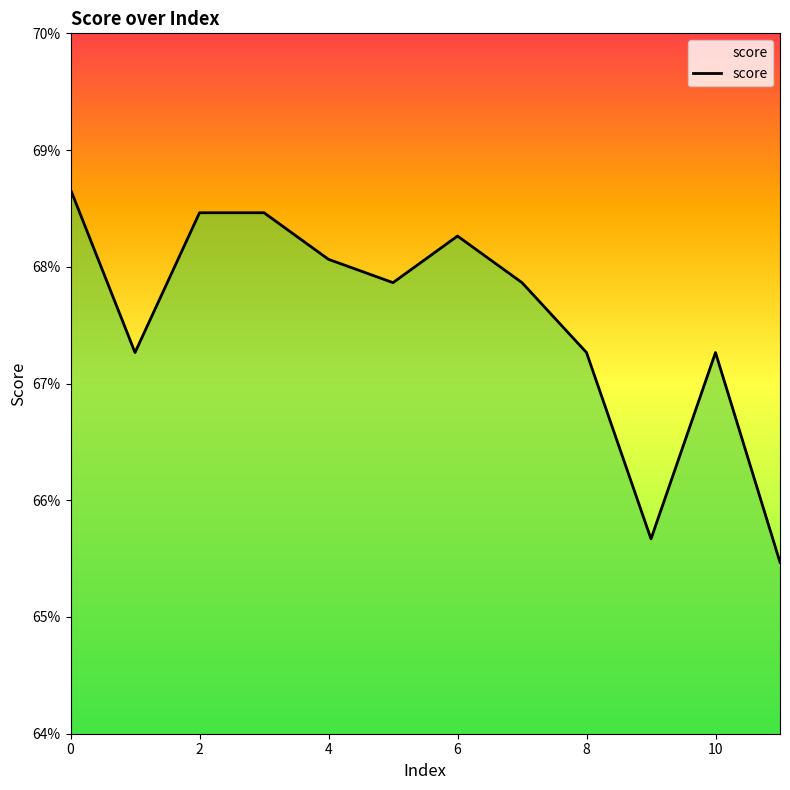

Count the values in the range 0 to 1.

12